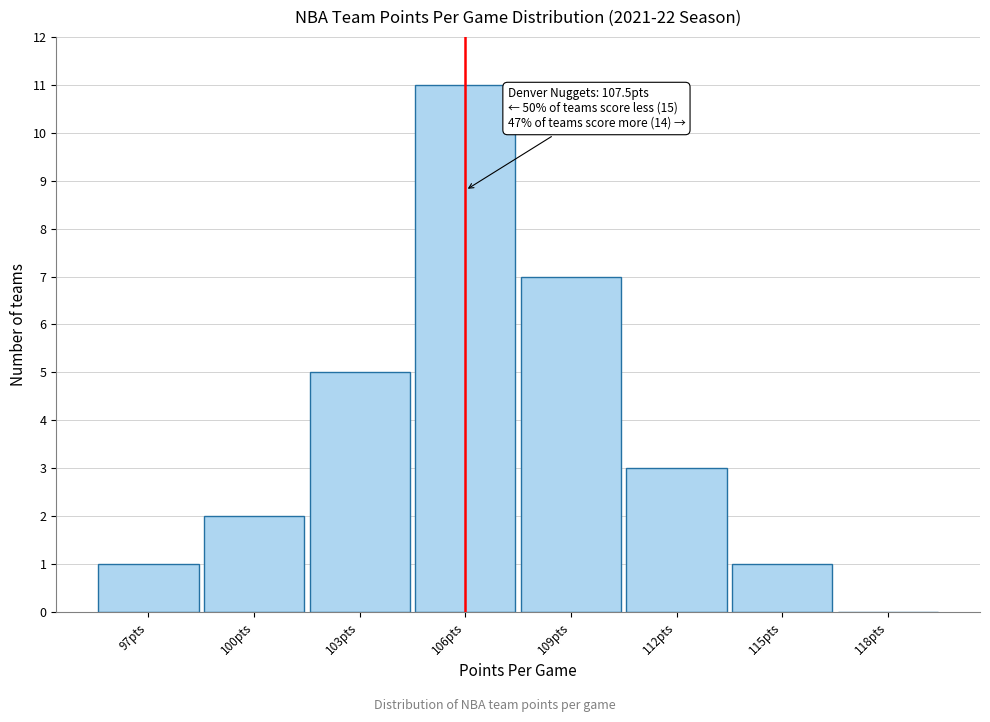

Reading left to right, what are all the values shown in this chart?

97pts=1	100pts=2	103pts=5	106pts=11	109pts=7	112pts=3	115pts=1	118pts=0